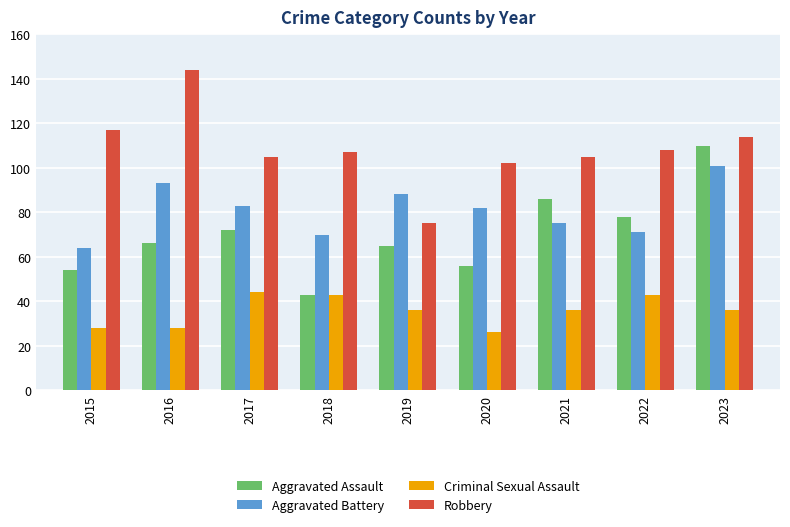

Reading right to left, list all the values displayed in this chart.

Aggravated Assault: 110	78	86	56	65	43	72	66	54
Aggravated Battery: 101	71	75	82	88	70	83	93	64
Criminal Sexual Assault: 36	43	36	26	36	43	44	28	28
Robbery: 114	108	105	102	75	107	105	144	117